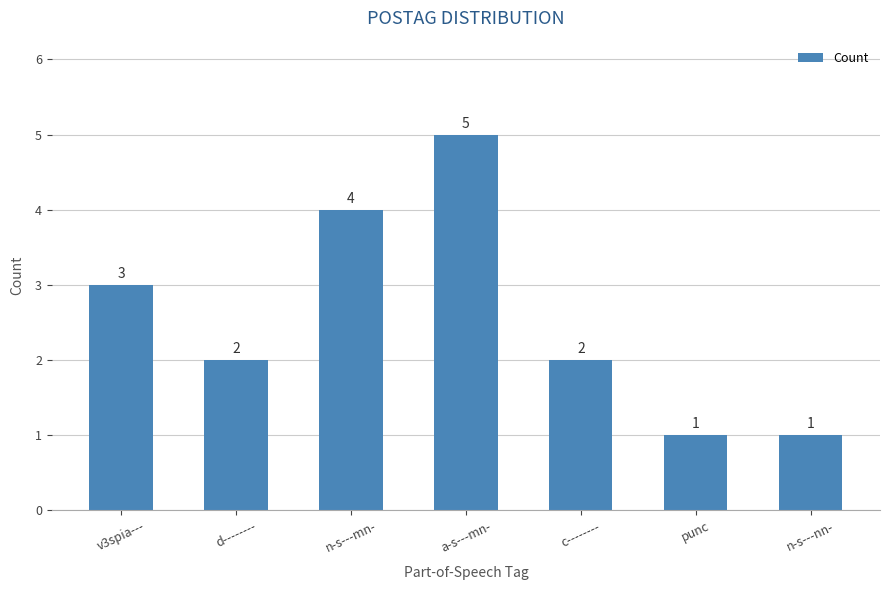

Where does the data first go above 2?

v3spia---